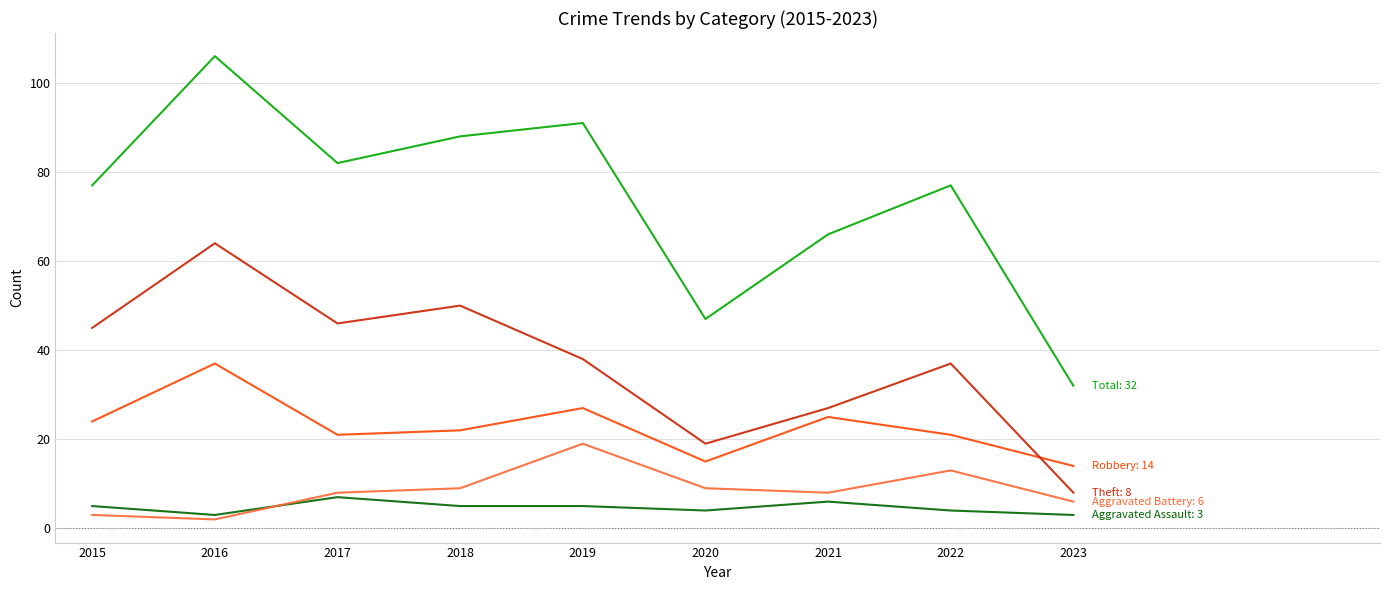

What is the minimum value shown in the chart?

2